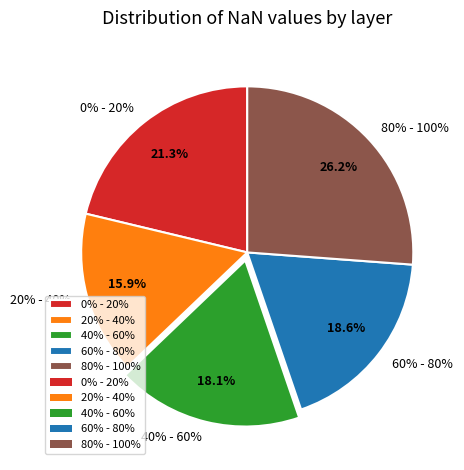

How many segments does this pie chart have?

5